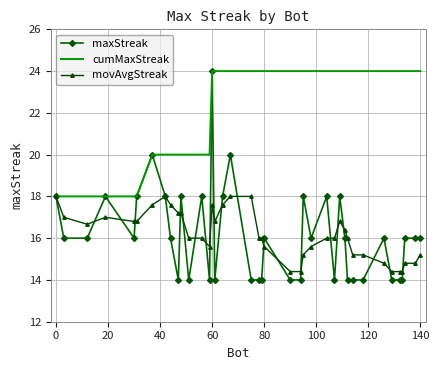

Which series has the largest total across all categories?

cumMaxStreak